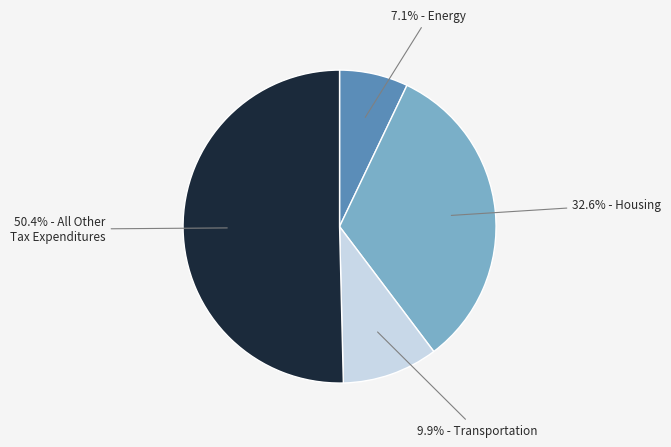

Does any single category account for the majority?

Yes